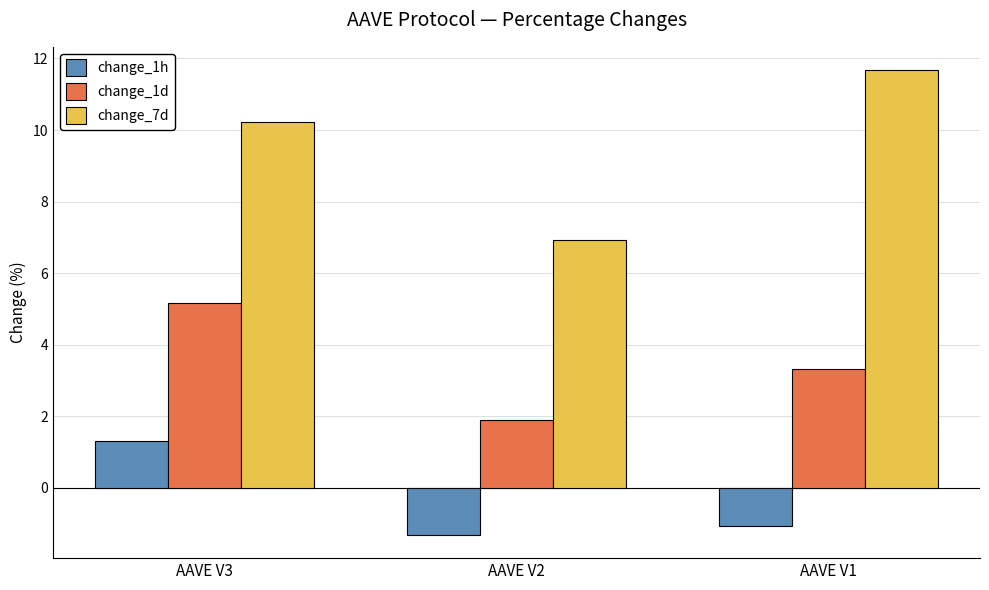

What is the difference between the maximum and minimum values in the change_7d series?

4.8